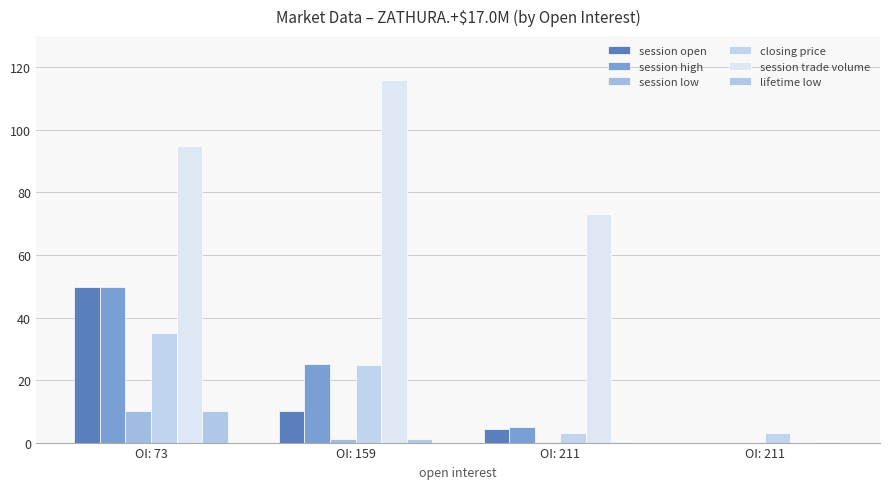

Which category has the highest value in the session trade volume series?

OI: 159